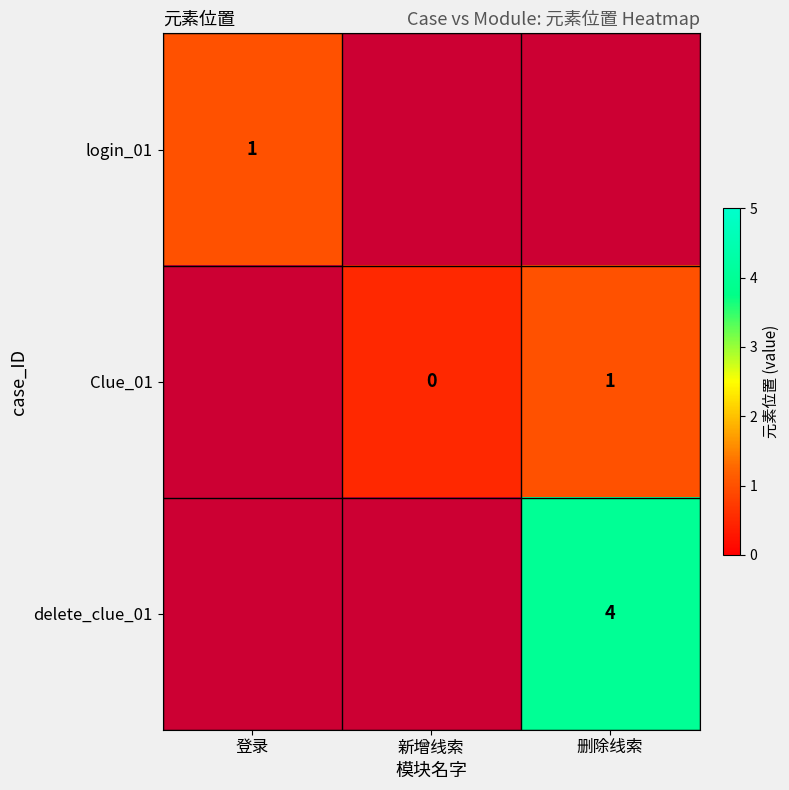

What is the minimum value shown in the chart?

0.5